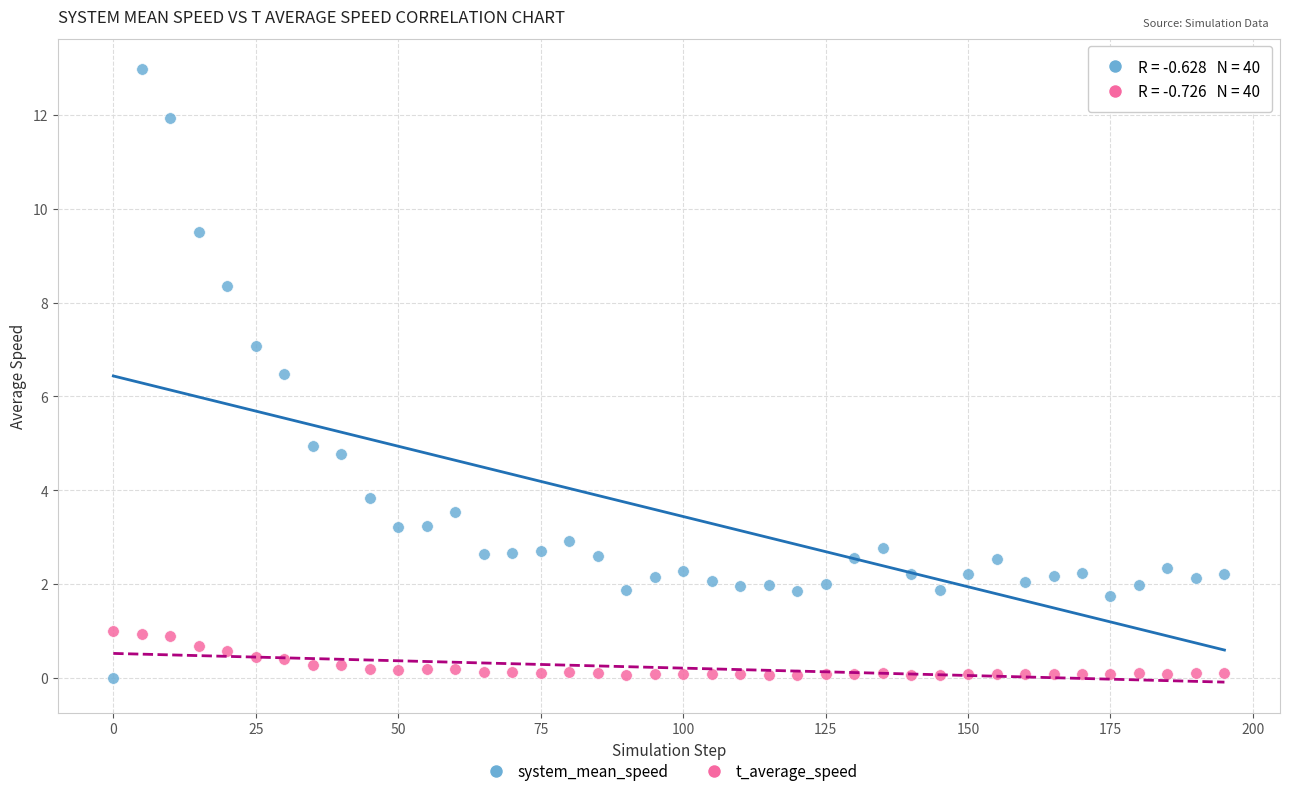

Which series has the largest Y range (max minus min)?

system_mean_speed